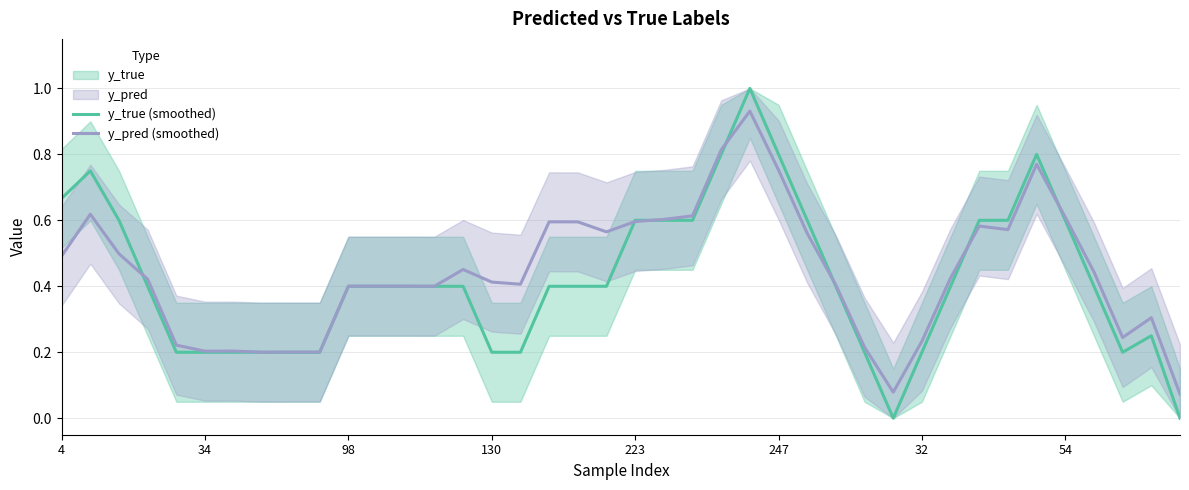

What is the maximum value for y_true (smoothed)?

1.0